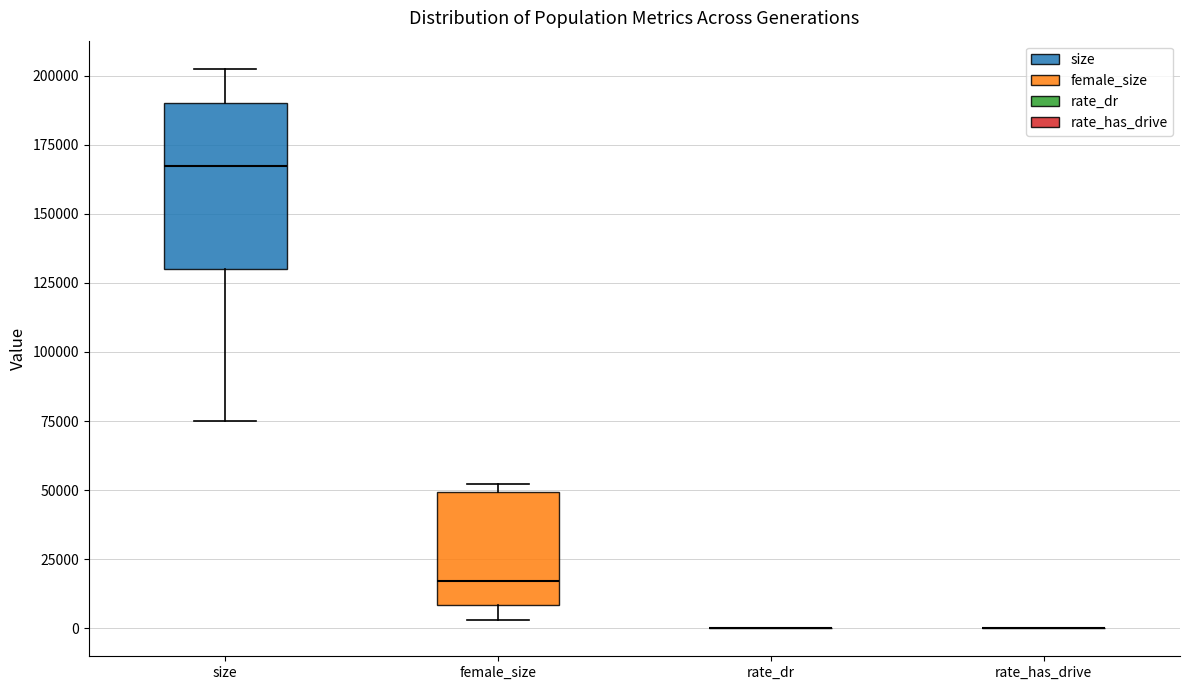

Reading left to right, read every box against the y-axis: the position of its median line, the range the box covers, and the ends of its whiskers. The values are not printed on the chart, so give them approximately, as read against the axis.

size: median 165000, box 130000 to 190000, whiskers 75000 to 200000
female_size: median 15000, box 10000 to 50000, whiskers 5000 to 50000 (just above the box's upper edge)
rate_dr: box collapsed to a line at 0, whiskers 0 to 0
rate_has_drive: box collapsed to a line at 0, whiskers 0 to 0